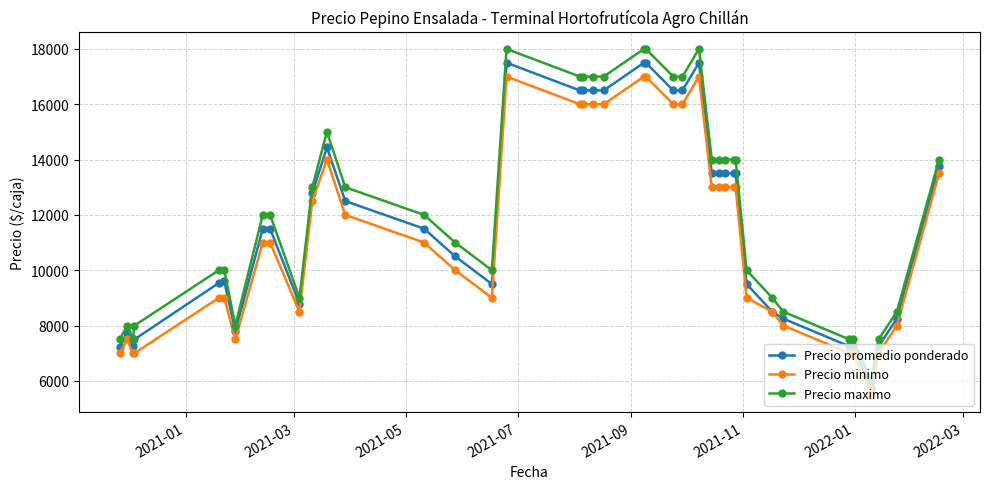

Rank the series by their maximum value, from highest to lowest.

Precio maximo, Precio promedio ponderado, Precio minimo